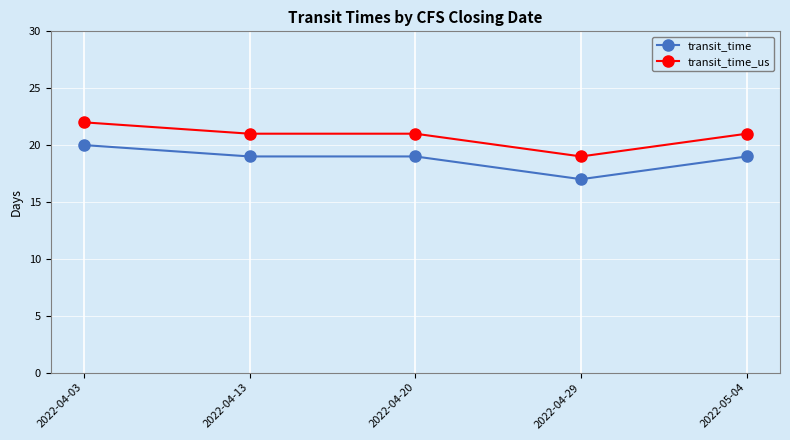

How many transit_time_us values are between 21 and 22?

4